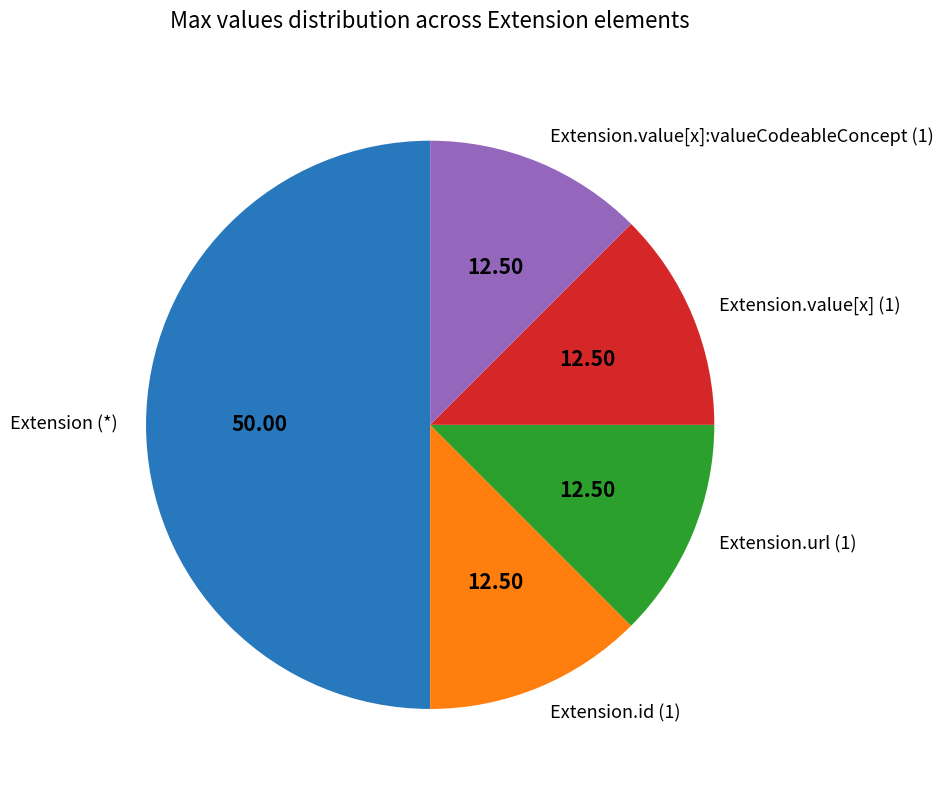

Which category has the biggest portion of the pie?

Extension (*)